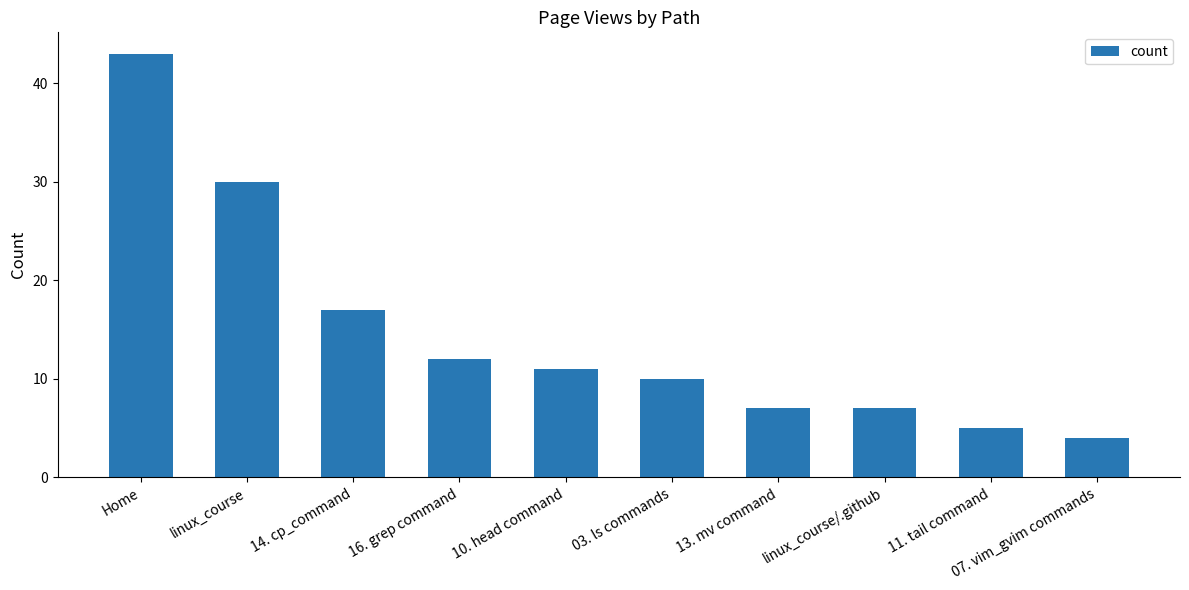

What is the average value?

15